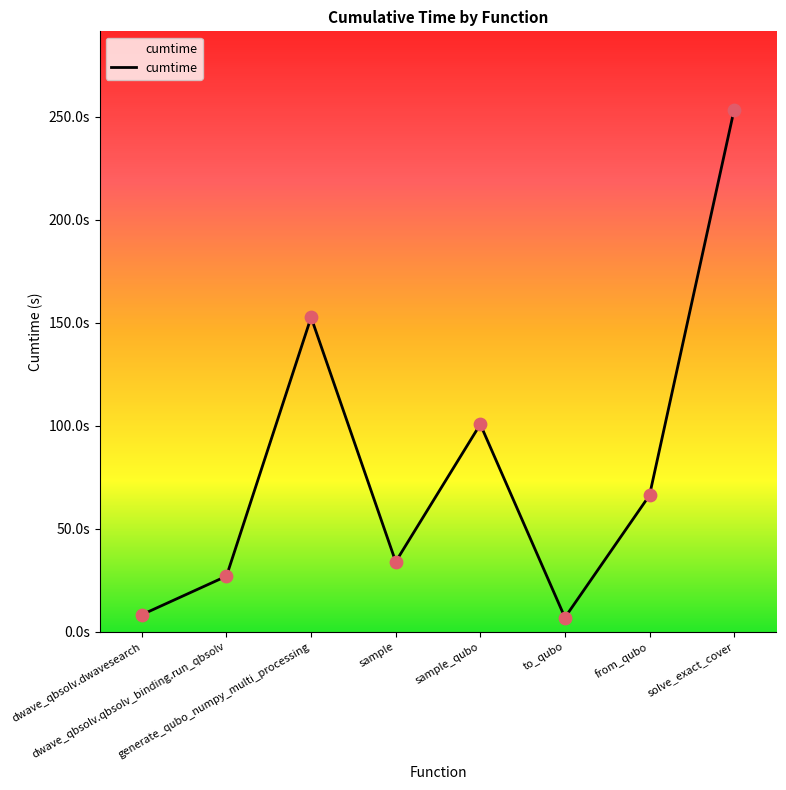

What is the change in value from to_qubo to from_qubo?

+59.3